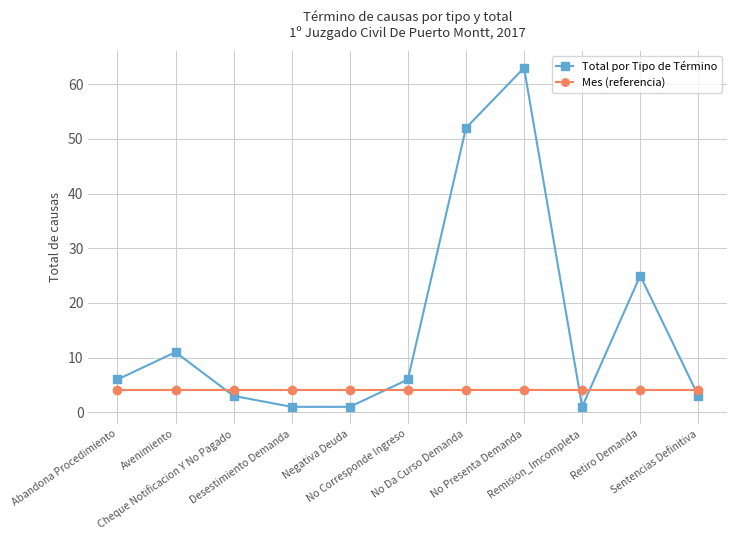

At how many categories does at least one series exceed 48?

2